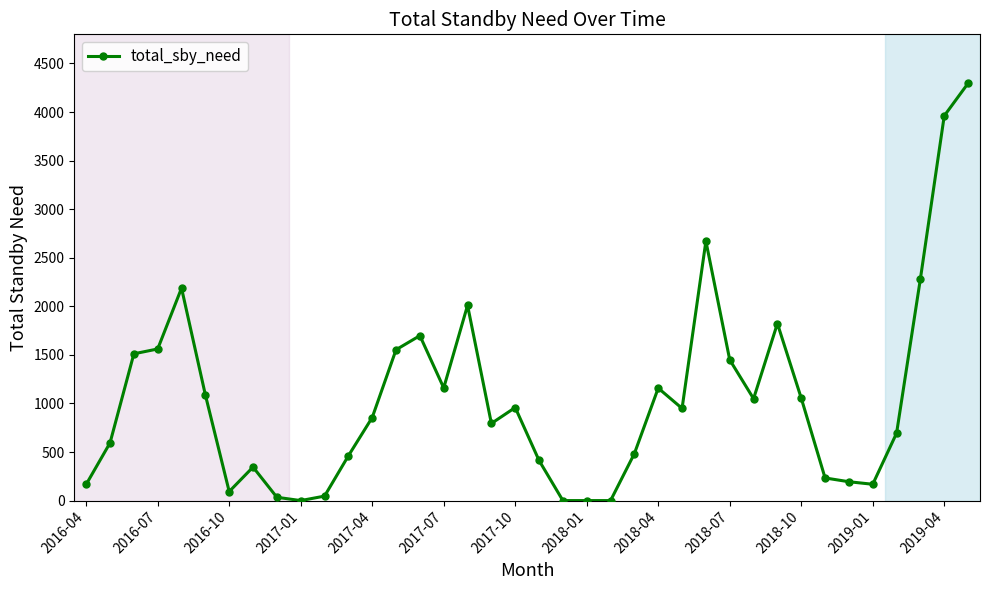

What is the value of the 27th point from the left?

2671